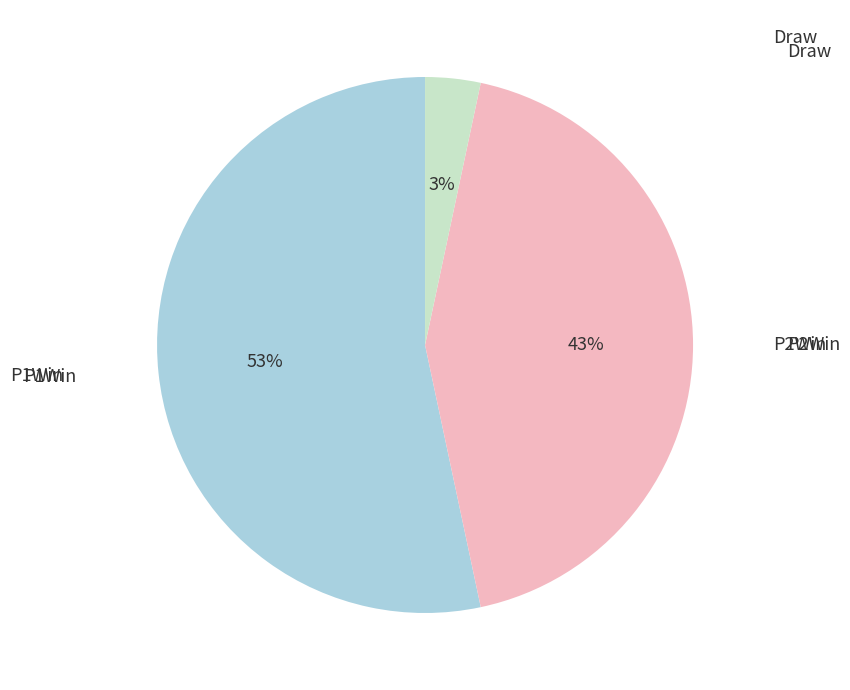

To the nearest percent, what is the average slice percentage?

33%